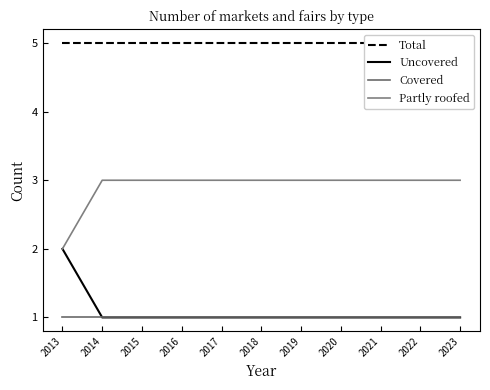

True or false: Partly roofed and Uncovered intersect in this chart.

False